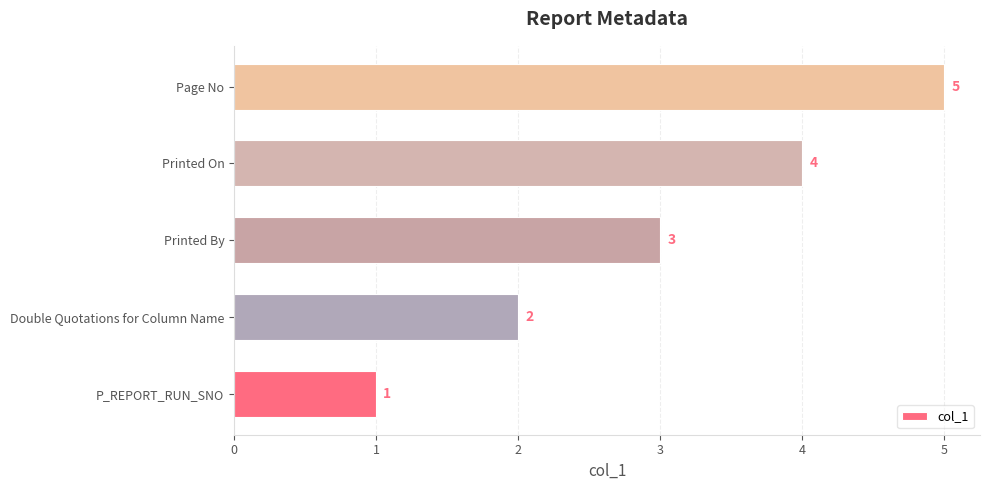

True or false: the data shows 5 at Page No.

True